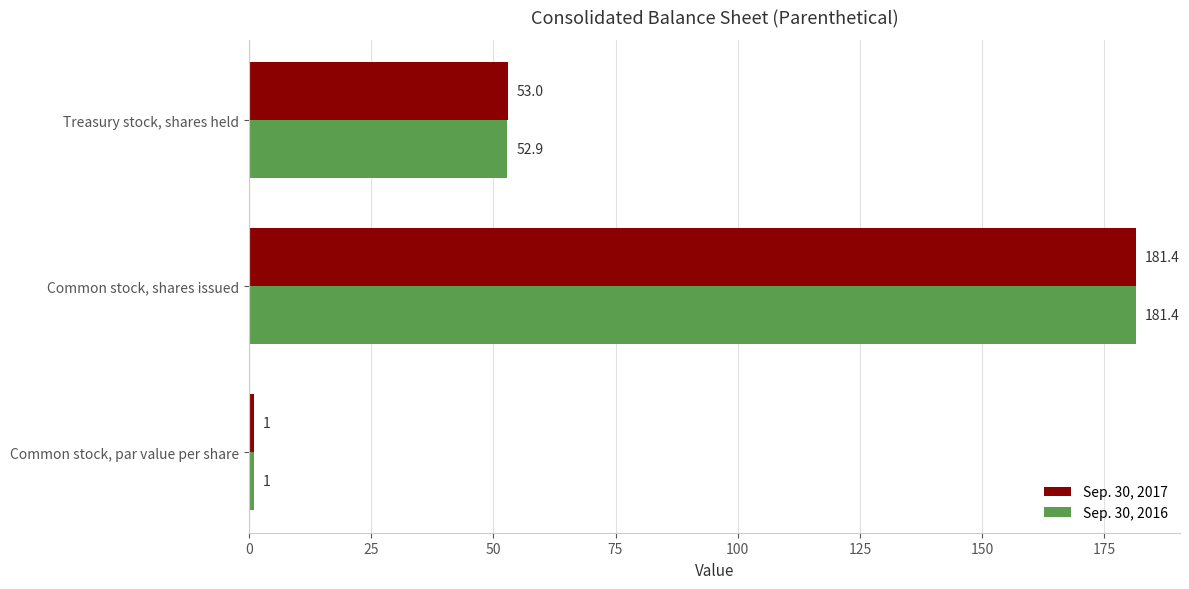

List the labels in order of Sep. 30, 2016 value, largest first.

Common stock, shares issued, Treasury stock, shares held, Common stock, par value per share